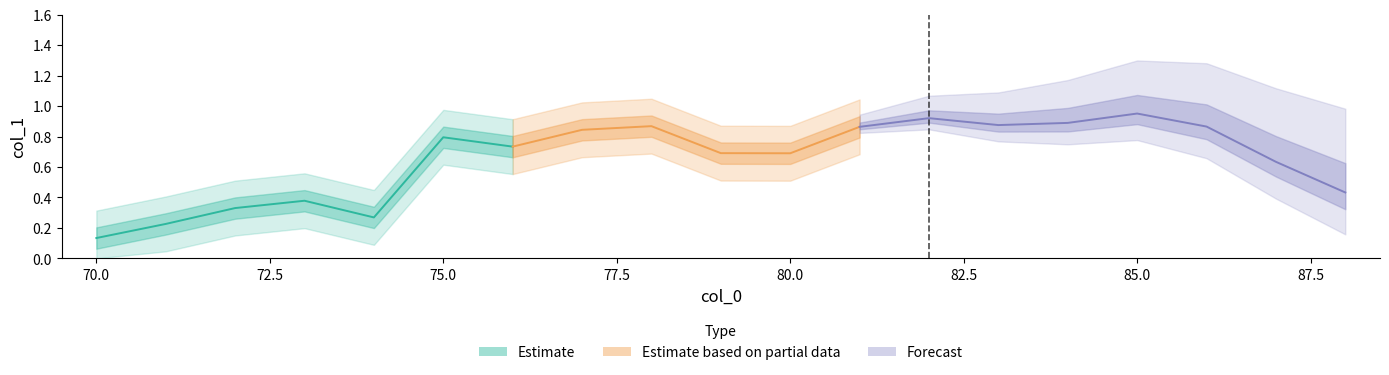

At which category does the data reach its first local valley?

74